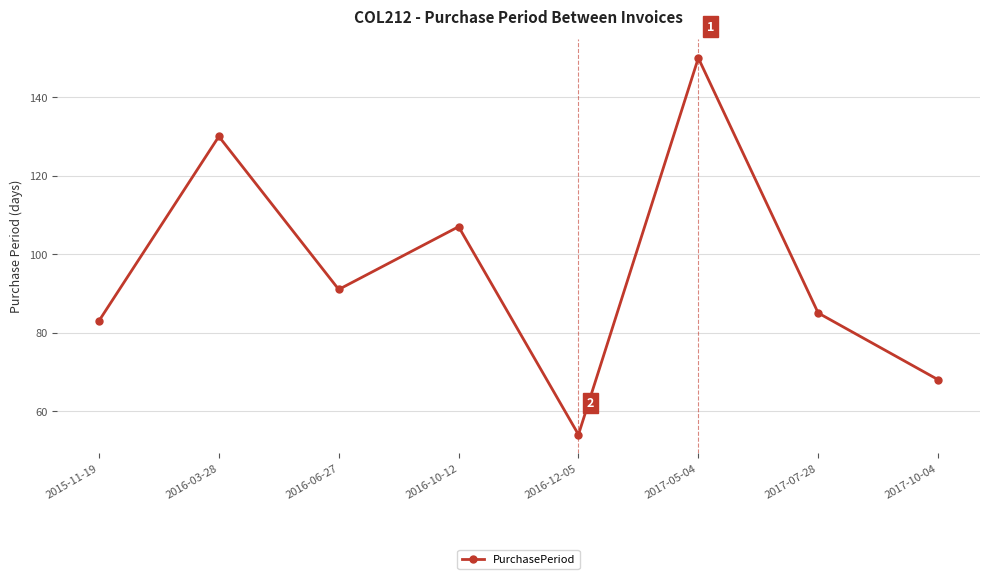

Reading left to right, list all the values displayed in this chart.

2015-11-19=83	2016-03-28=130	2016-06-27=91	2016-10-12=107	2016-12-05=54	2017-05-04=150	2017-07-28=85	2017-10-04=68